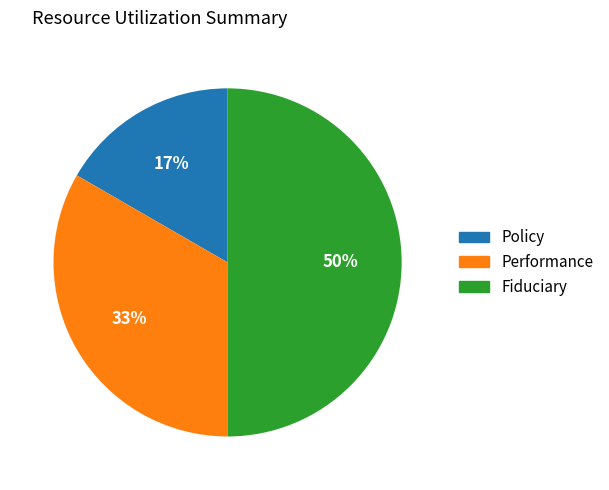

The Fiduciary slice represents 57% of the pie. True or false?

False